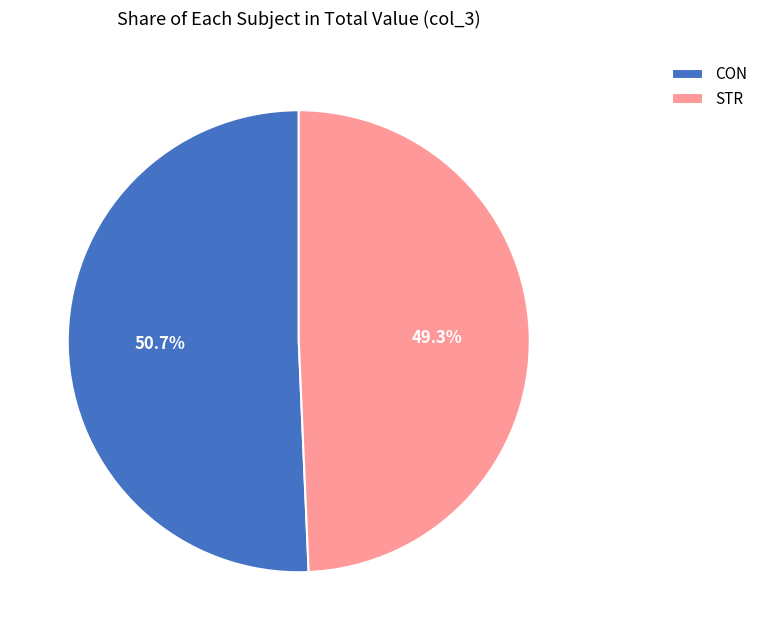

Approximately how many times larger is the value at CON compared to STR?

1.0